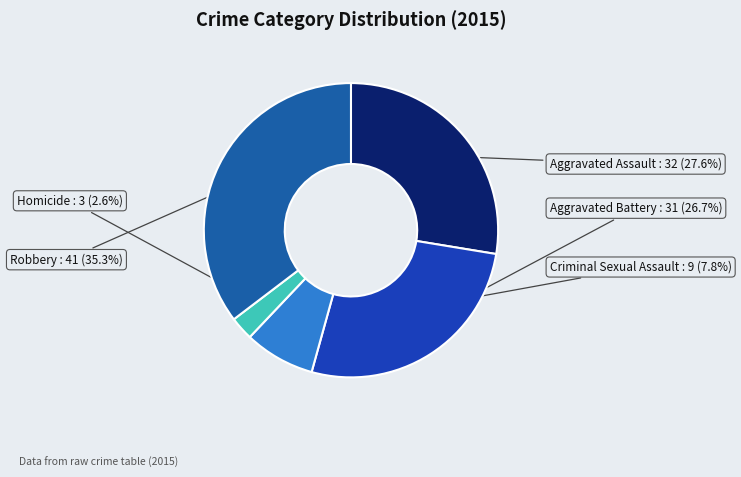

Which slice is the smallest?

Homicide